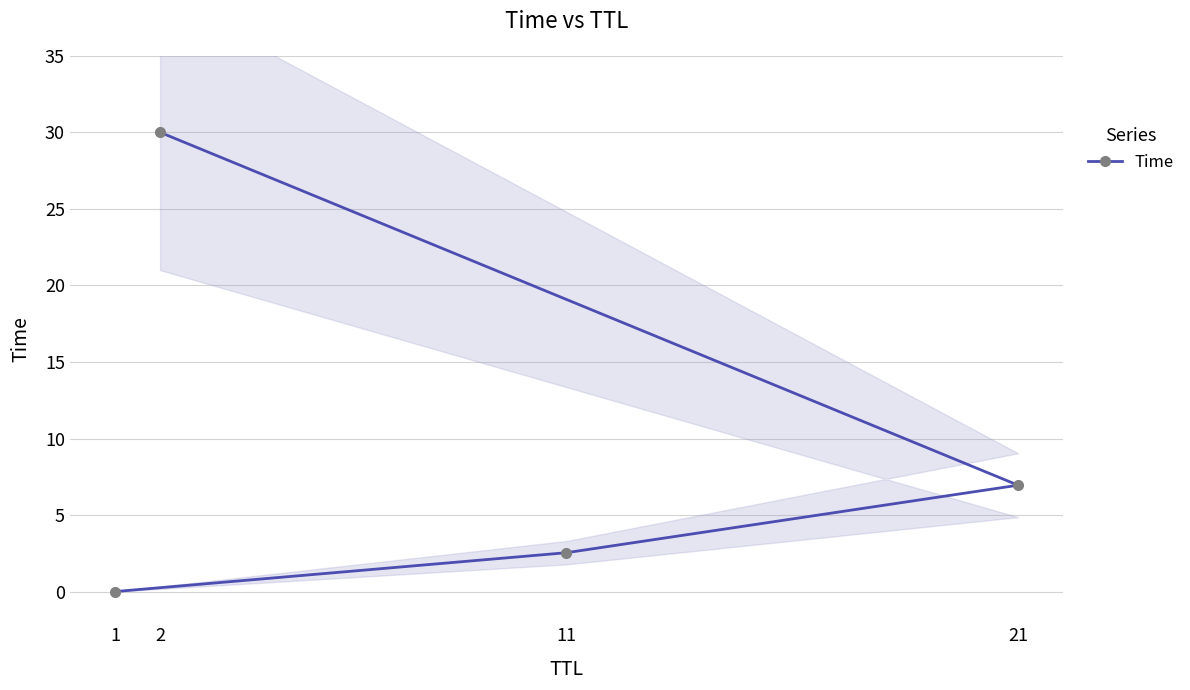

Where does the data first go above 6?

21